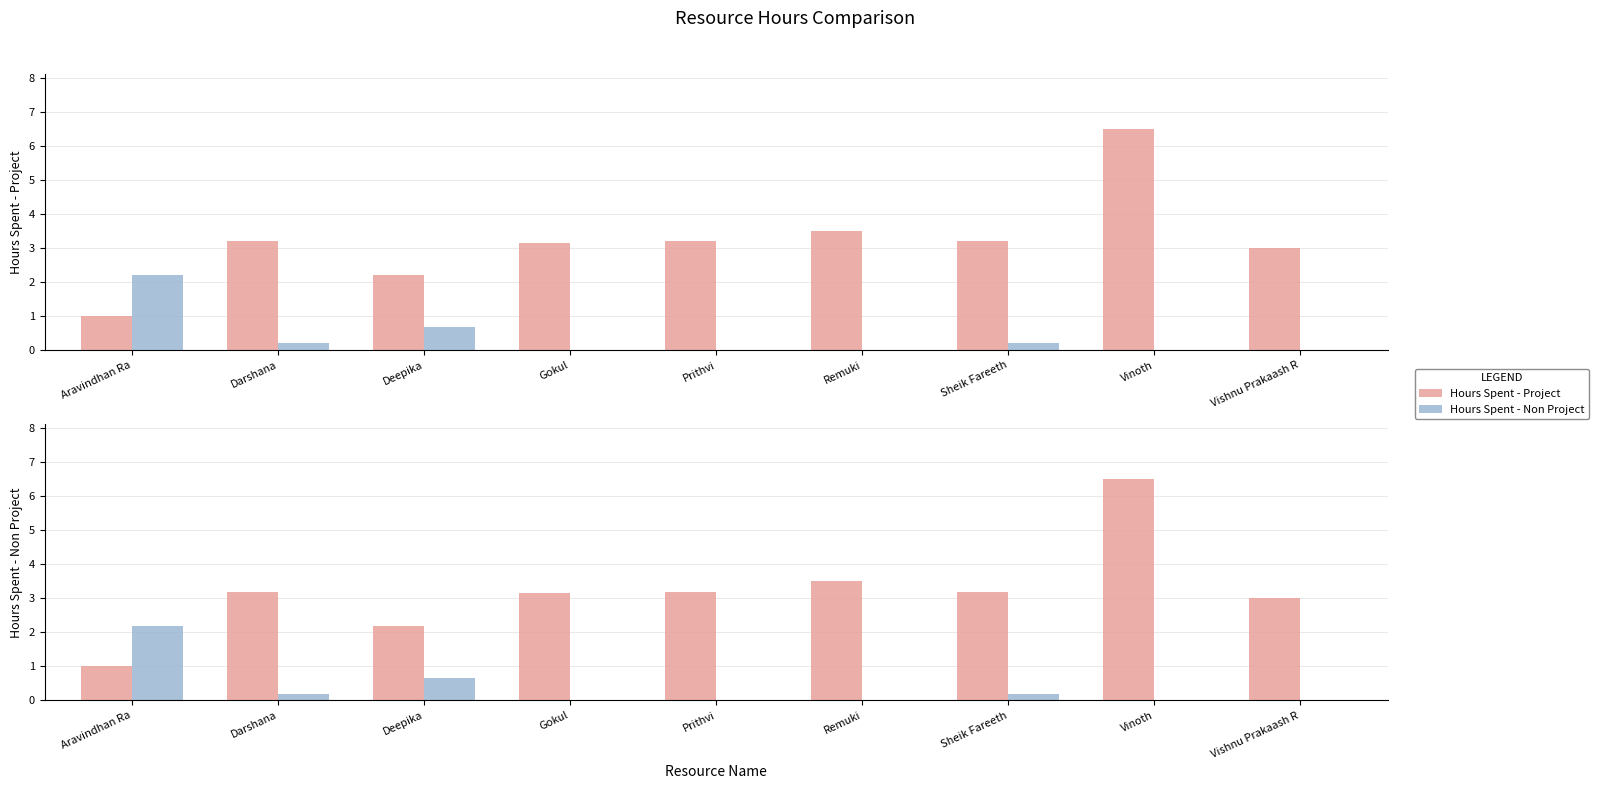

List the series in order of their peak value, highest first.

Hours Spent - Project, Hours Spent - Non Project